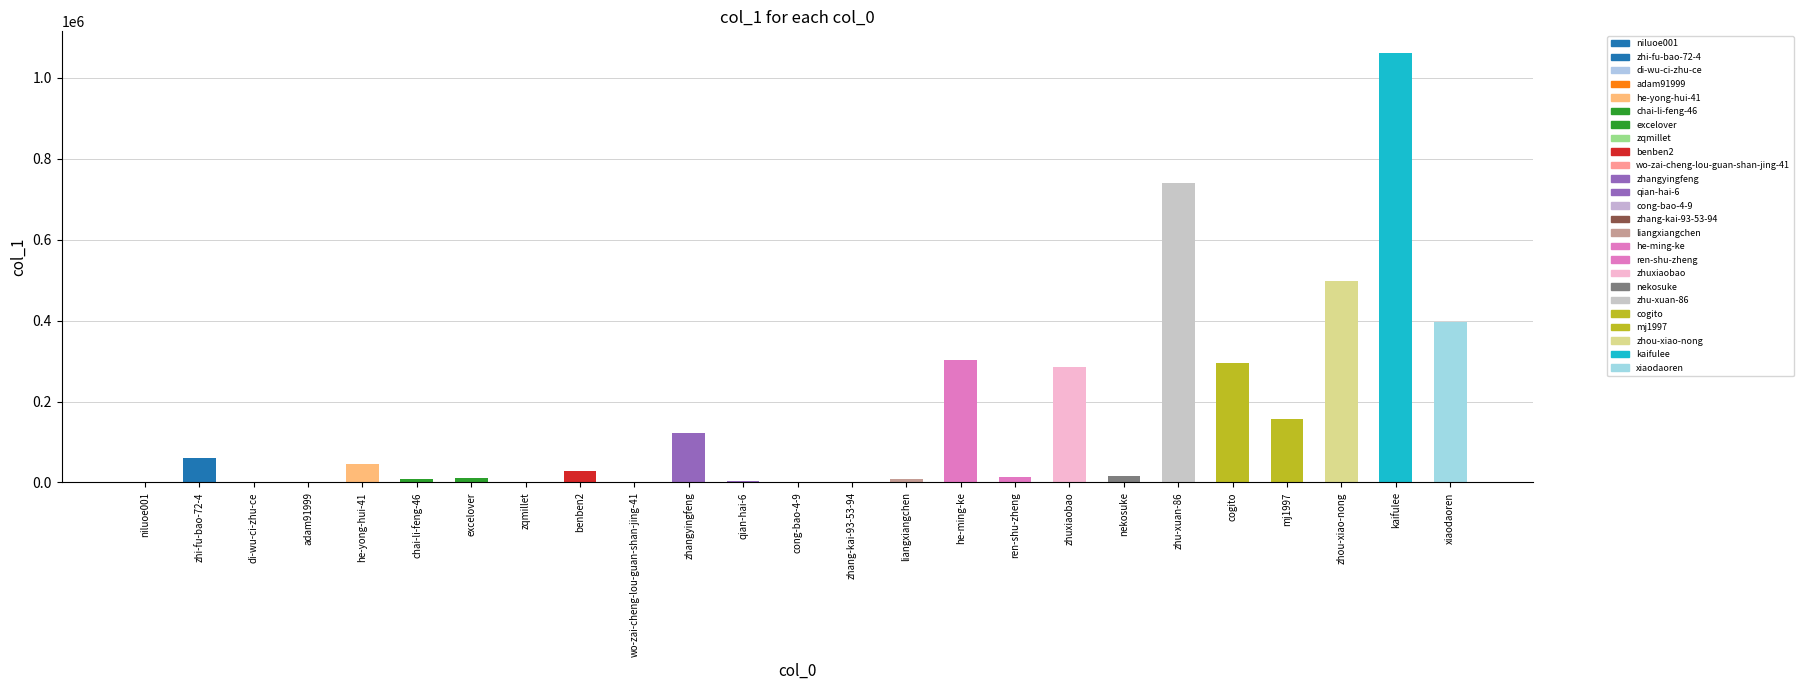

Which category has the highest value across all series?

kaifulee